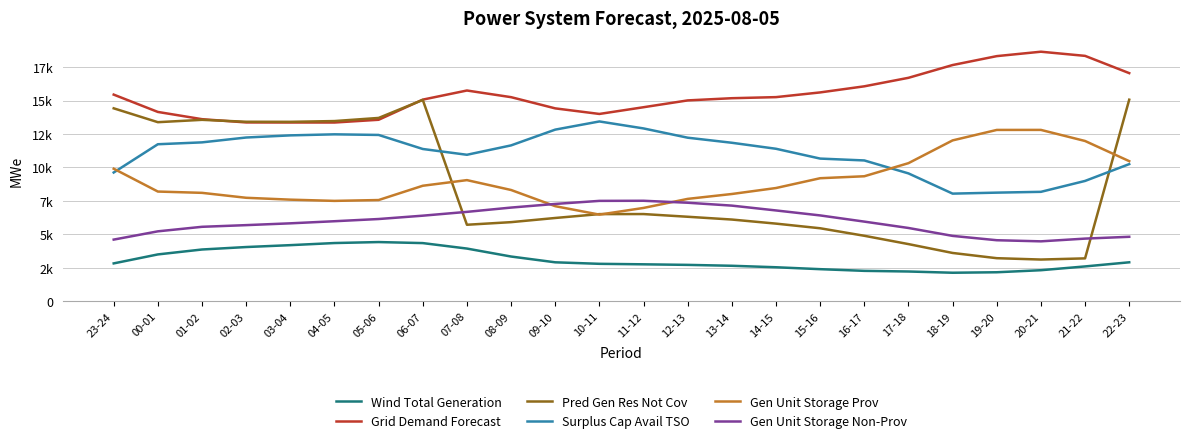

Where is the first local minimum for Surplus Cap Avail TSO?

07-08